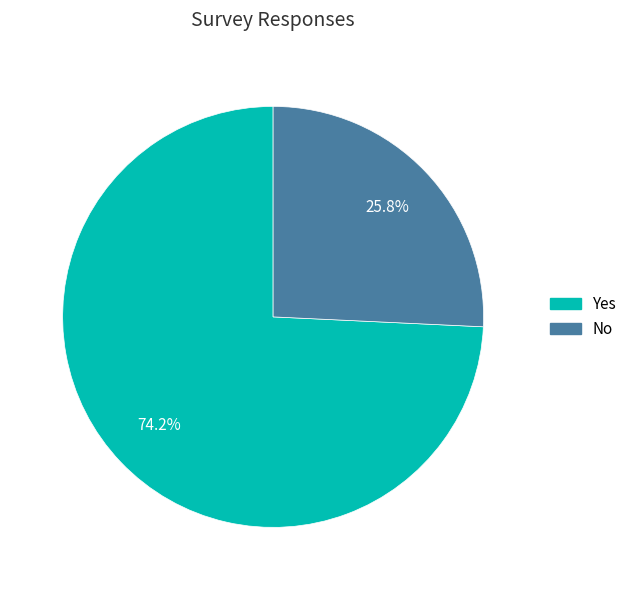

What percentage is NOT represented by No?

74.2%